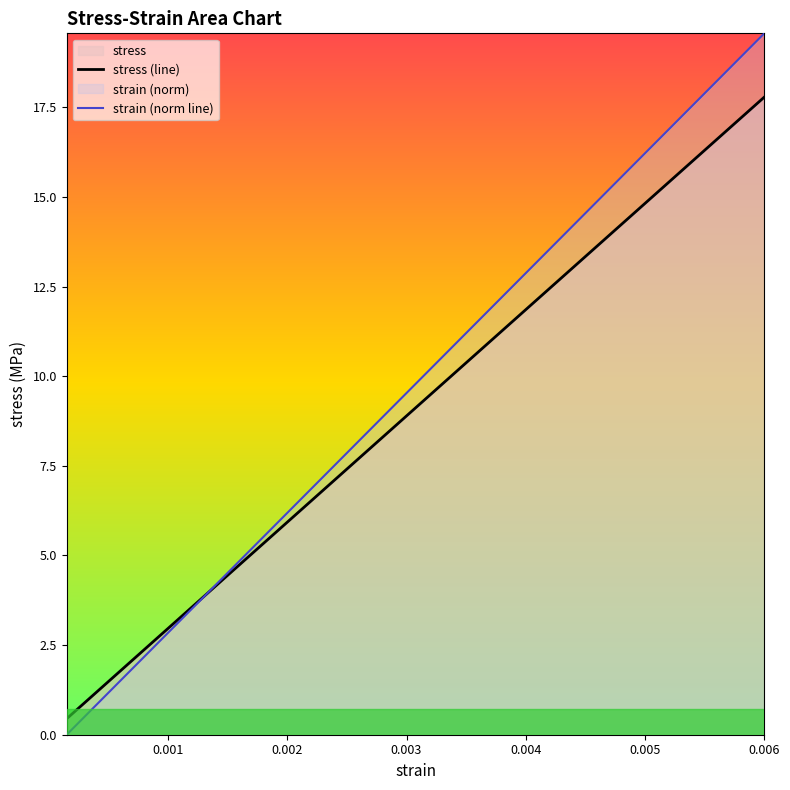

What is the difference between the maximum and minimum values in the stress (line) series?

17.3